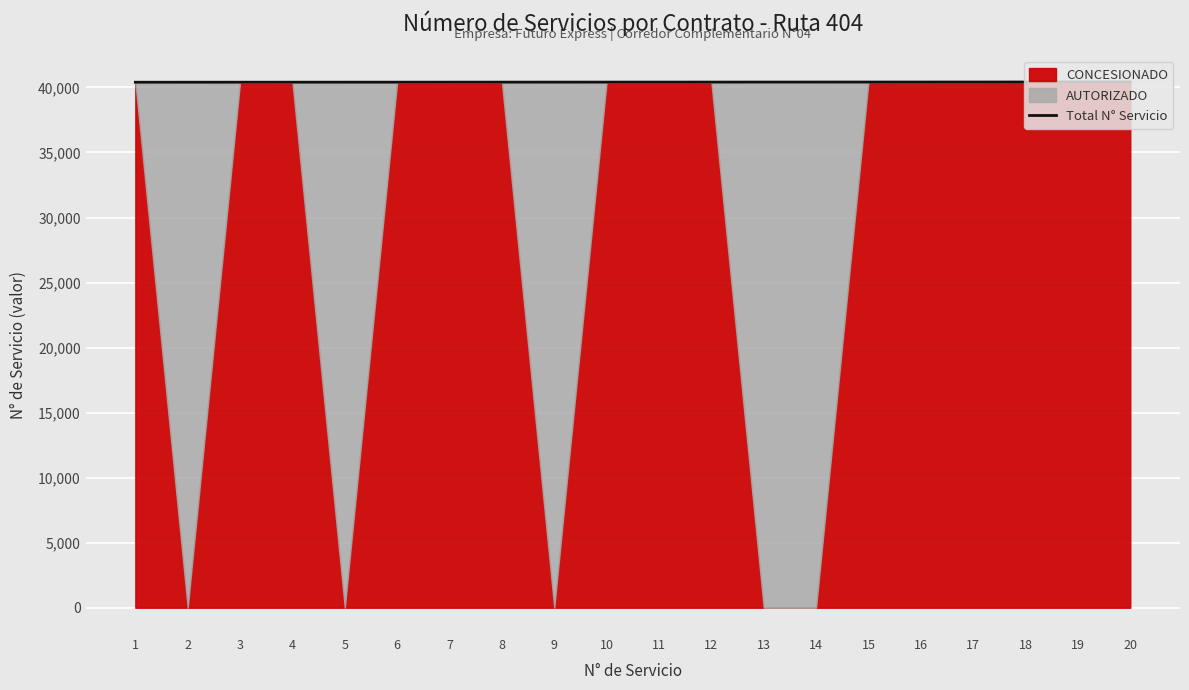

Which label corresponds to the largest value in the chart?

20